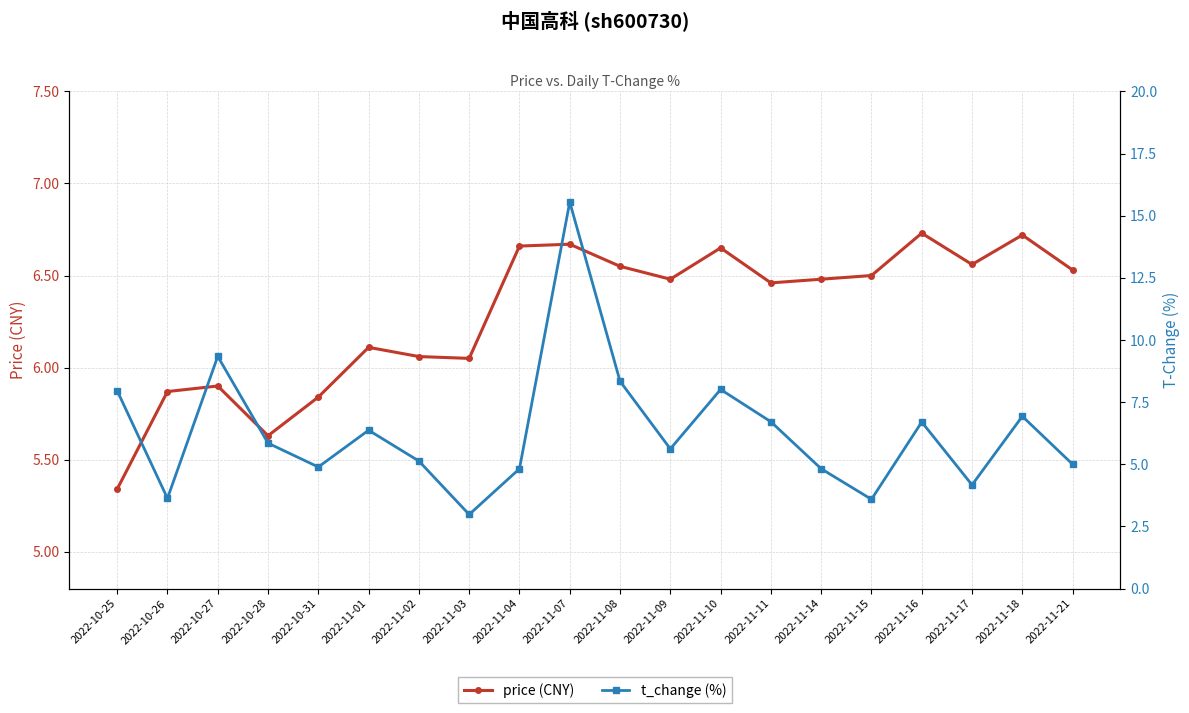

What is the spread (max minus min) of values at 2022-11-04?

1.8